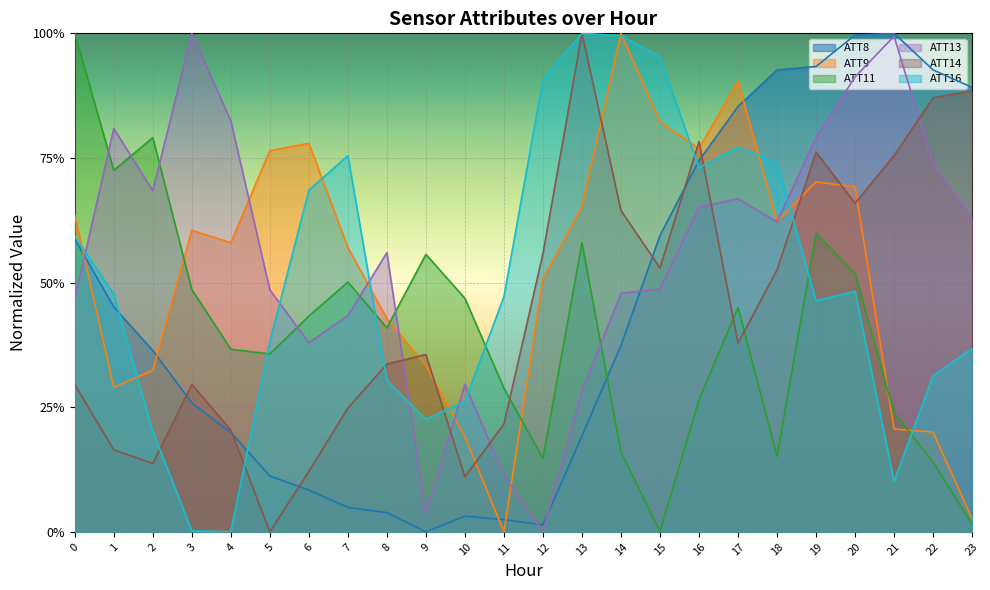

What is the value of the ATT14 point at the 18th from the left?

0.4